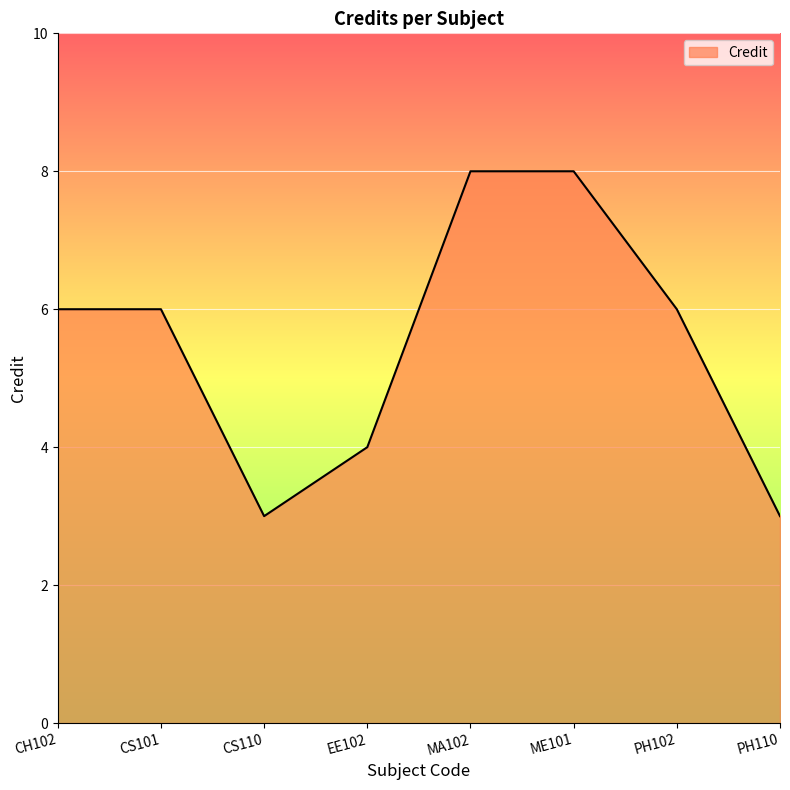

What is the sum of the values at EE102 and CS110?

7